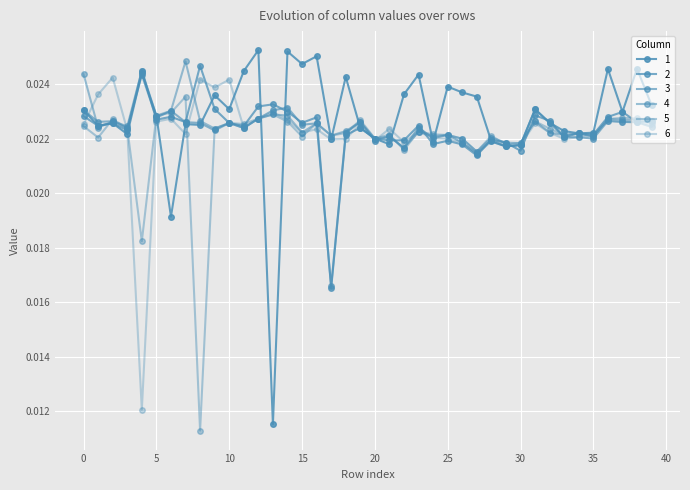

How many lines are shown in the chart?

6